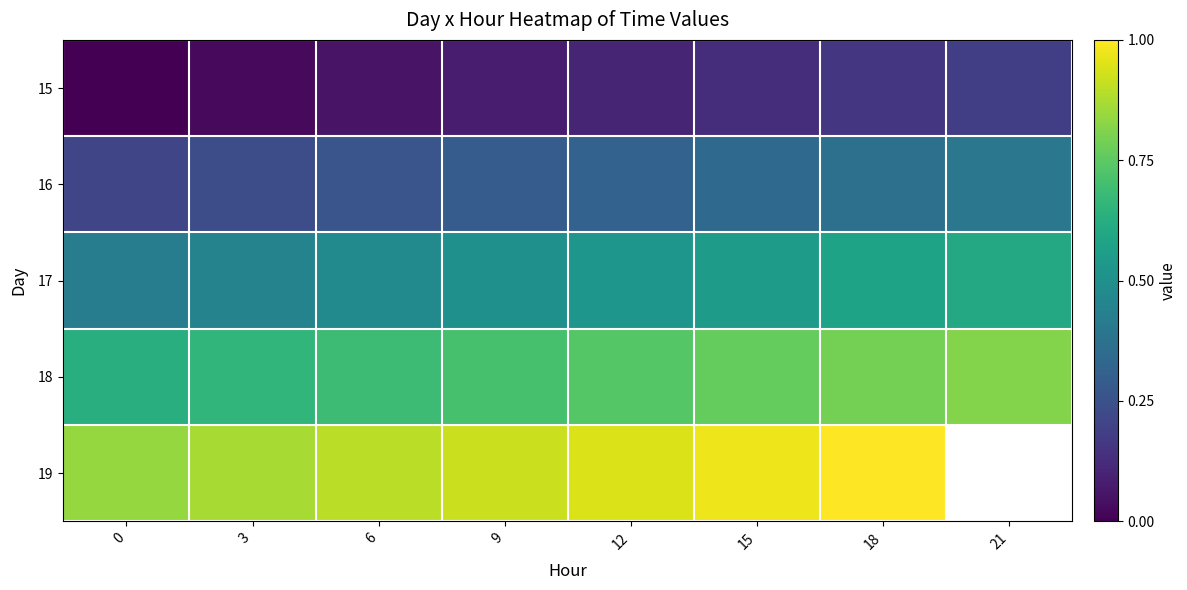

Read the 19 value at 12.

0.9